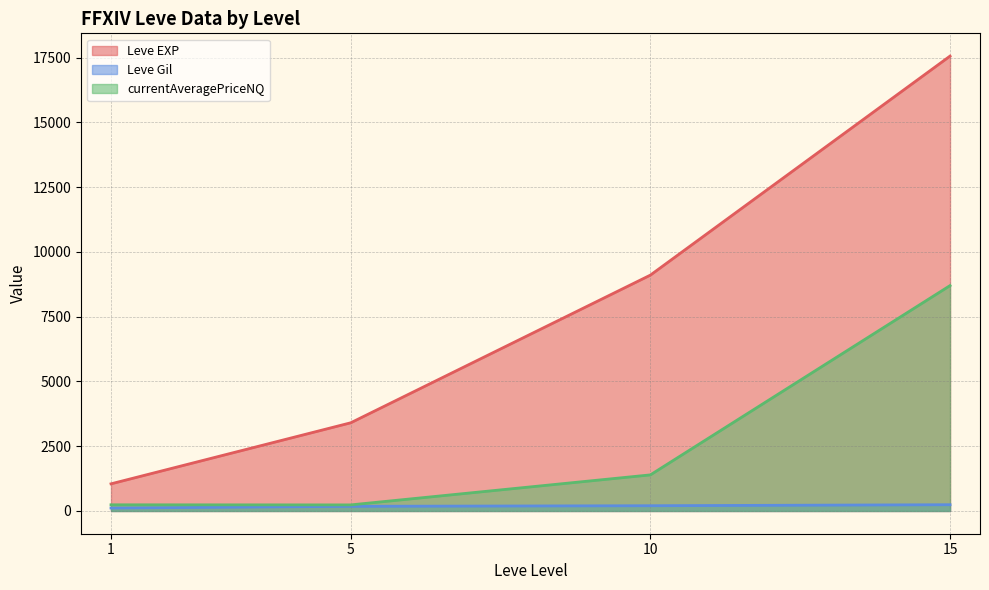

Which has a higher value, 10 or 5?

10